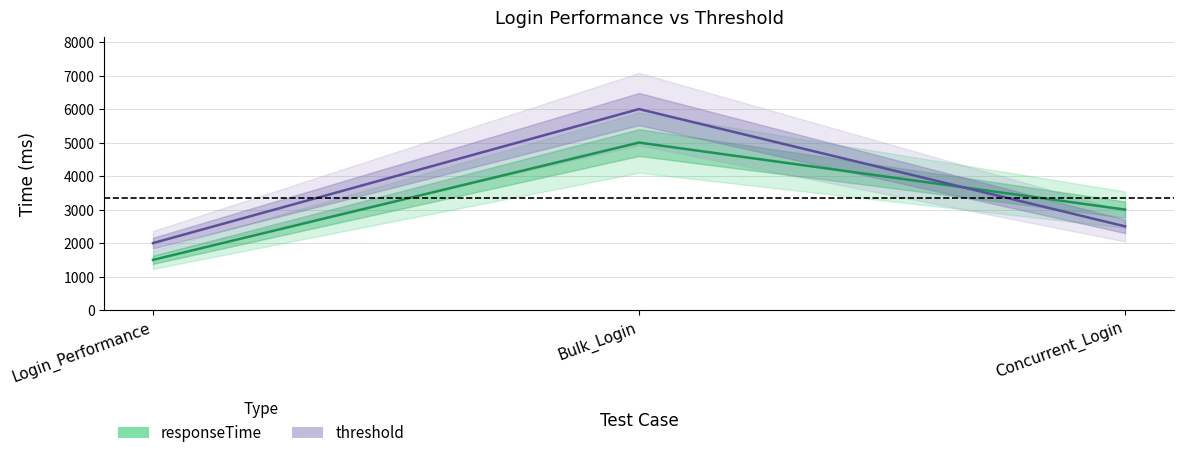

At how many categories does at least one series exceed 3129?

1